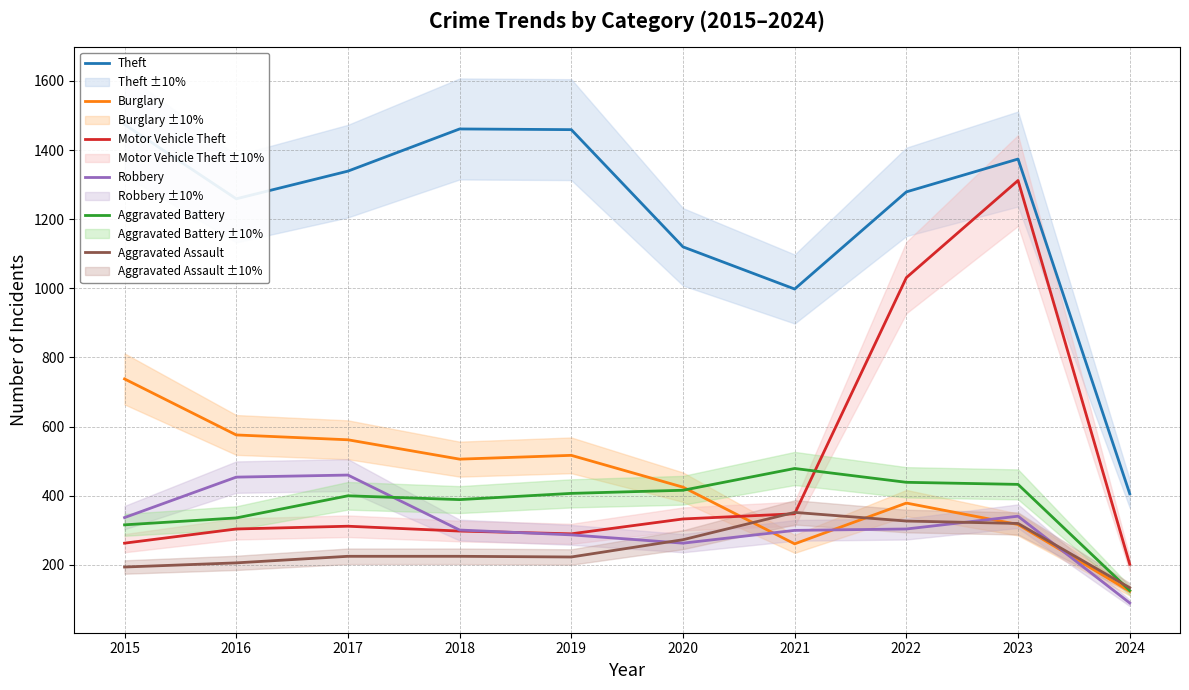

Reading left to right, what are all the values shown in this chart?

Theft: 1474	1259	1339	1461	1459	1120	998	1279	1374	406
Burglary: 738	576	562	506	517	425	261	379	317	124
Motor Vehicle Theft: 263	304	312	298	290	333	348	1031	1312	202
Robbery: 337	454	460	301	287	263	300	304	341	90
Aggravated Battery: 316	336	400	389	407	416	479	439	433	126
Aggravated Assault: 194	206	225	225	223	273	352	327	320	134